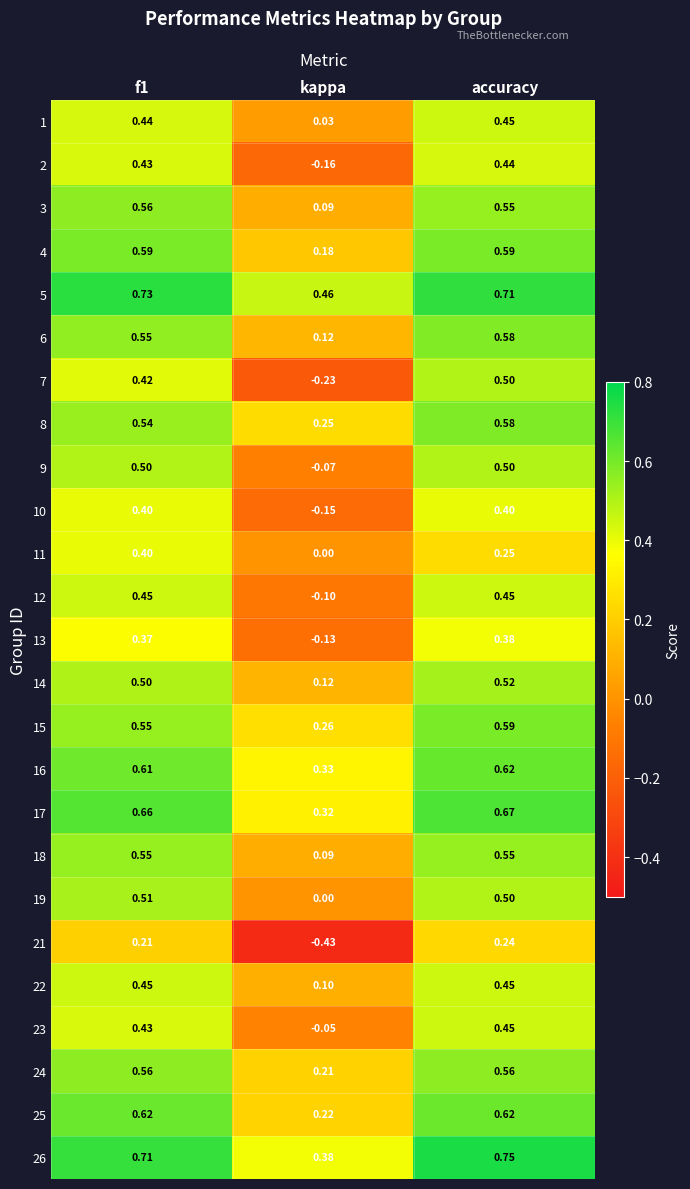

At which label does 19 reach its minimum?

kappa